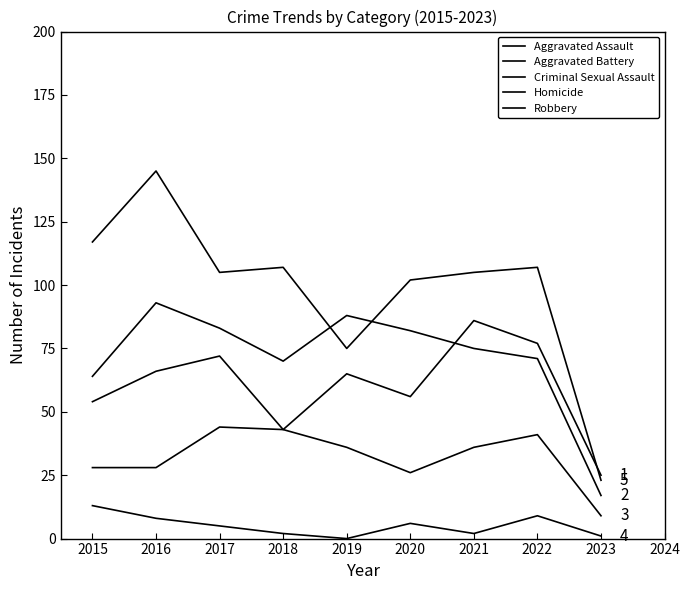

Is it true that Aggravated Battery equals 82 at 2020?

True